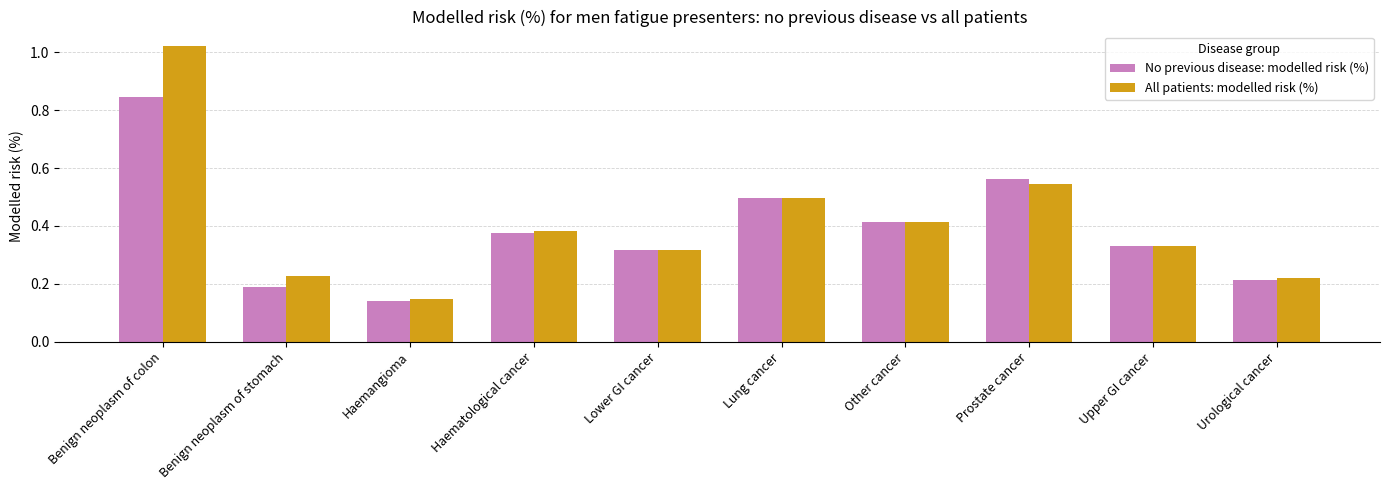

Where is All patients: modelled risk (%) nearest to the value 0?

Haemangioma